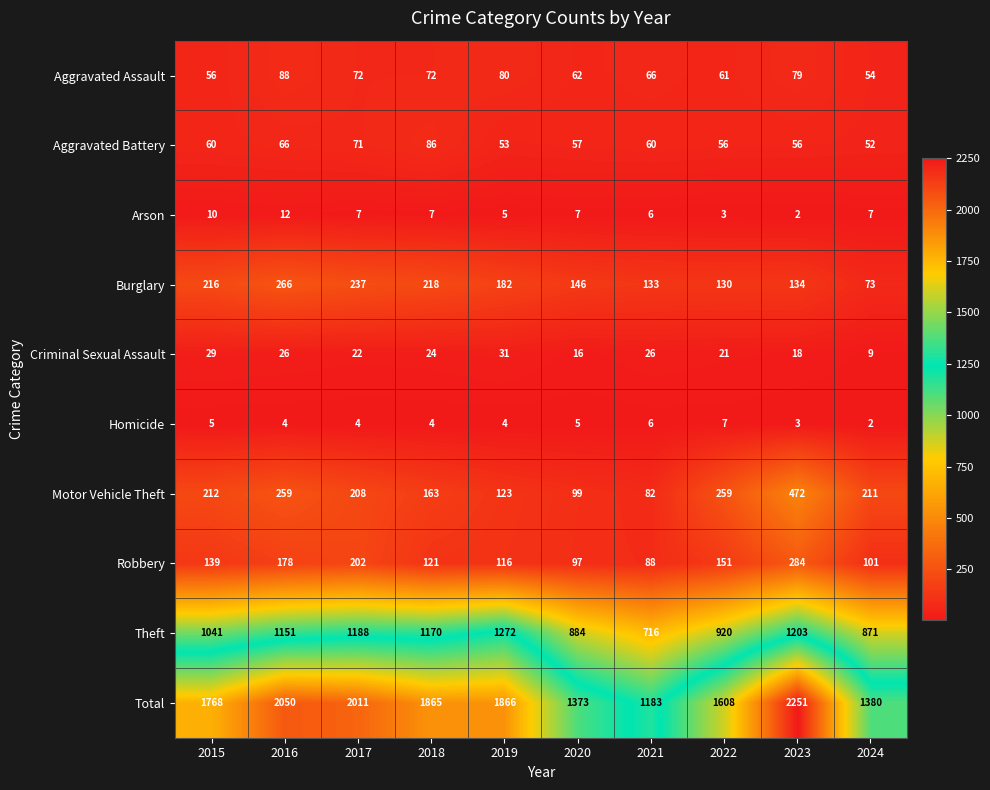

What is the difference between the maximum and minimum values in the Burglary series?

193